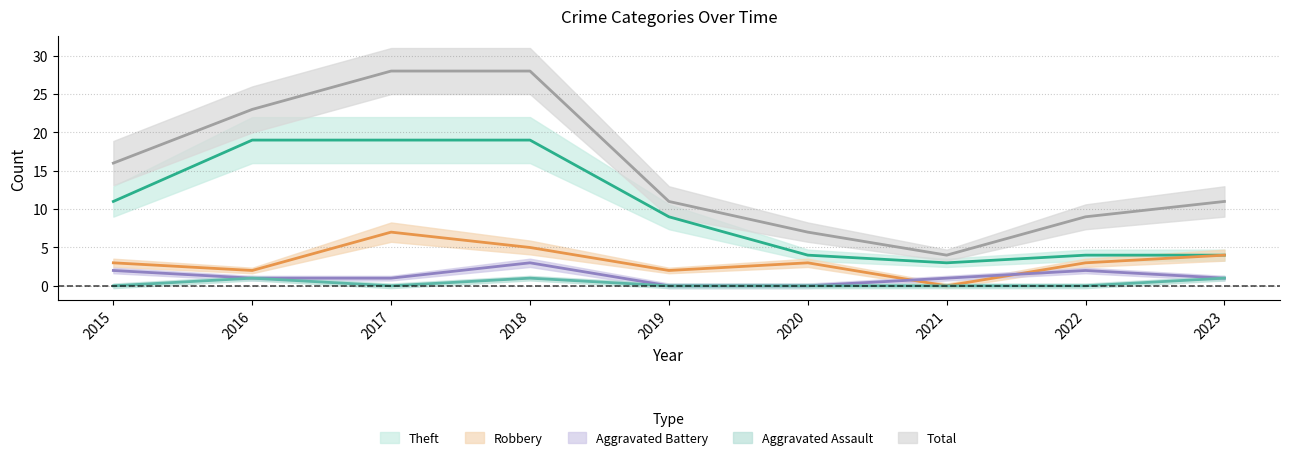

Rank the categories by Aggravated Assault value from lowest to highest.

2015, 2017, 2019, 2020, 2021, 2022, 2016, 2018, 2023